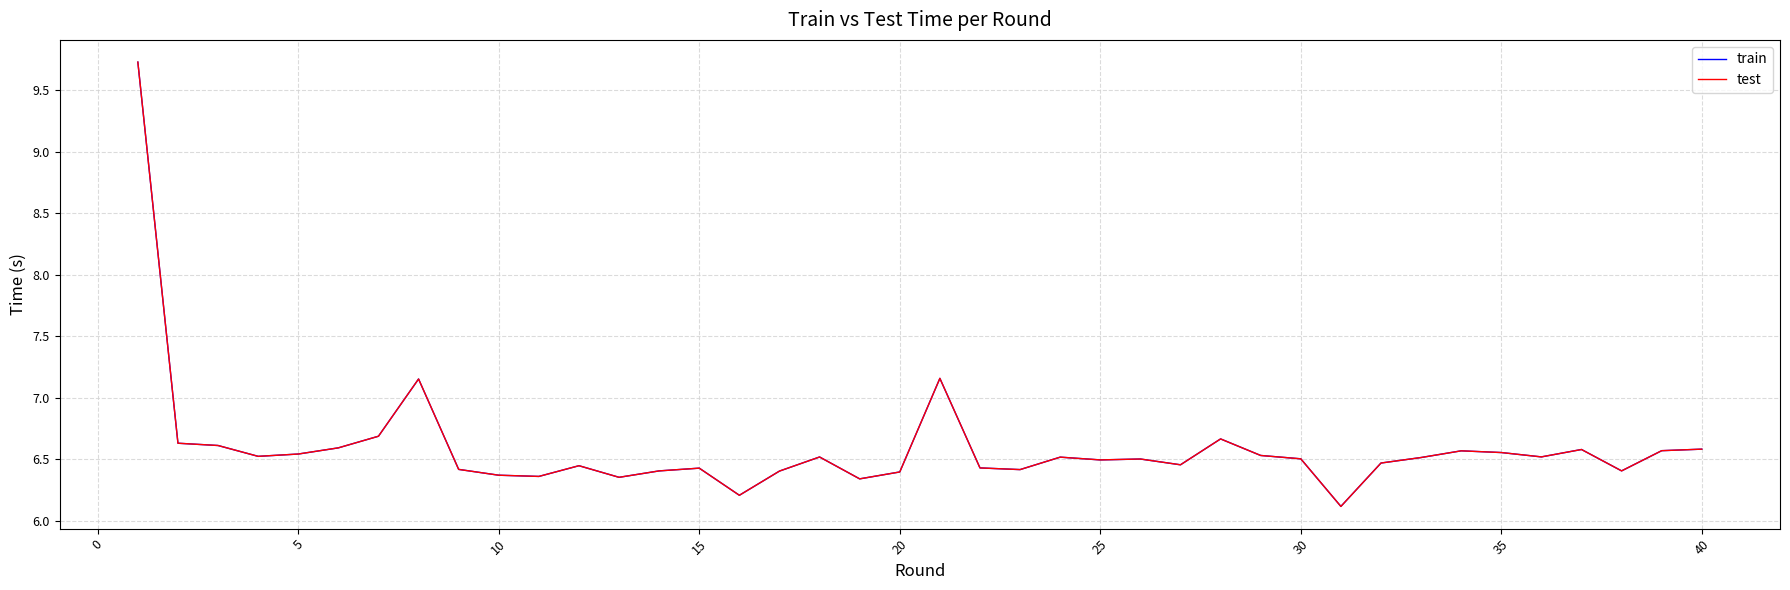

Does the chart have visible grid lines?

Yes